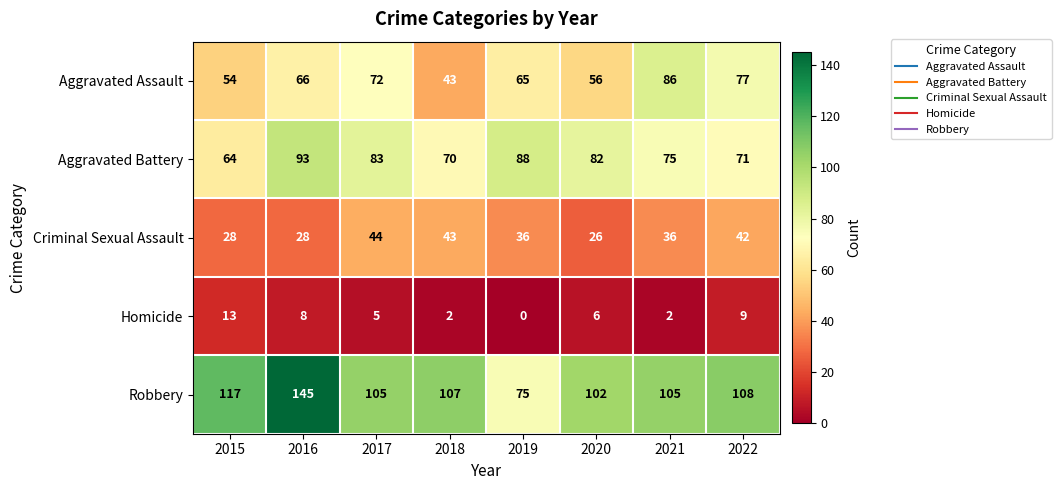

What is the difference between the Criminal Sexual Assault values at 2017 and 2021?

8